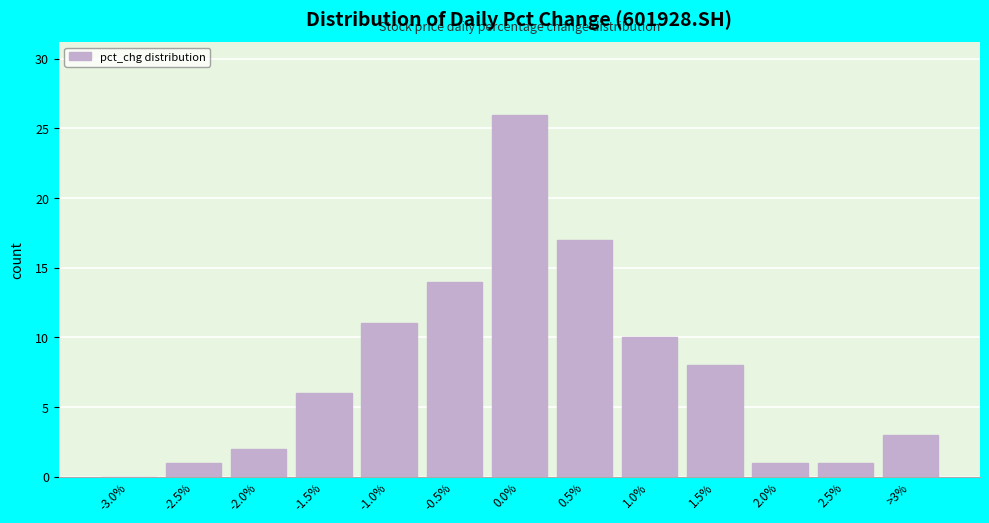

Reading right to left, what are all the values shown in this chart?

>3%=3	2.5%=1	2.0%=1	1.5%=8	1.0%=10	0.5%=17	0.0%=26	-0.5%=14	-1.0%=11	-1.5%=6	-2.0%=2	-2.5%=1	-3.0%=0